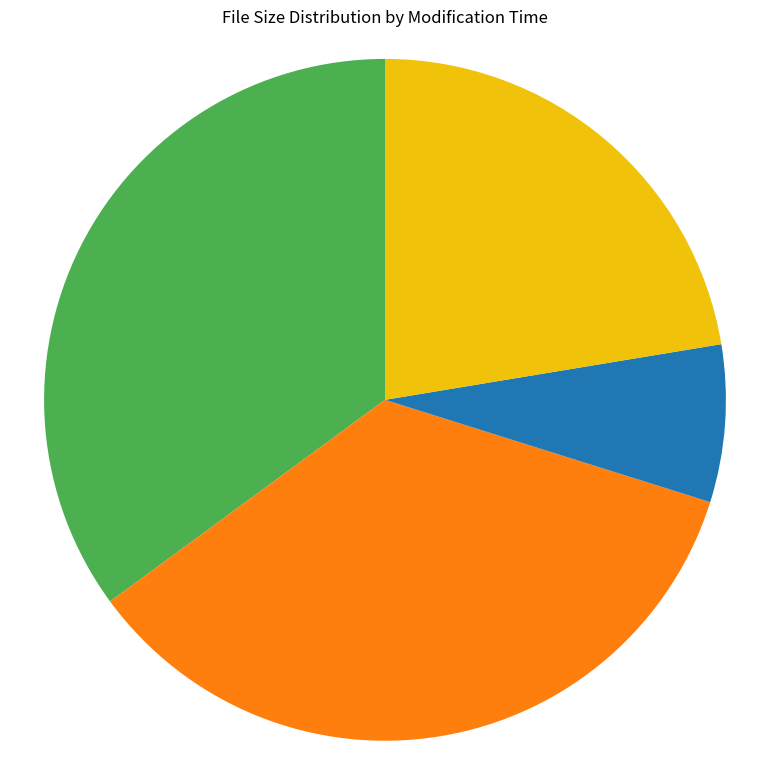

Is there any slice that represents more than half of the pie?

No